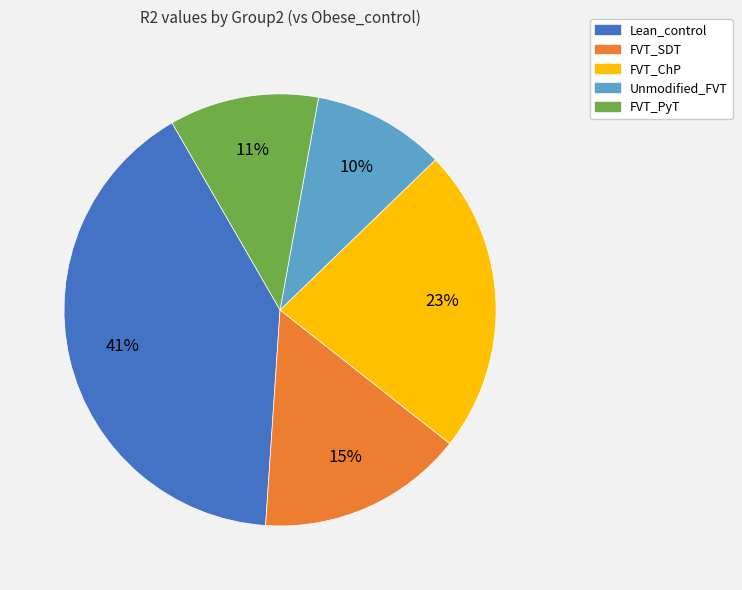

Combined, do Unmodified_FVT and FVT_ChP account for over 50%?

No